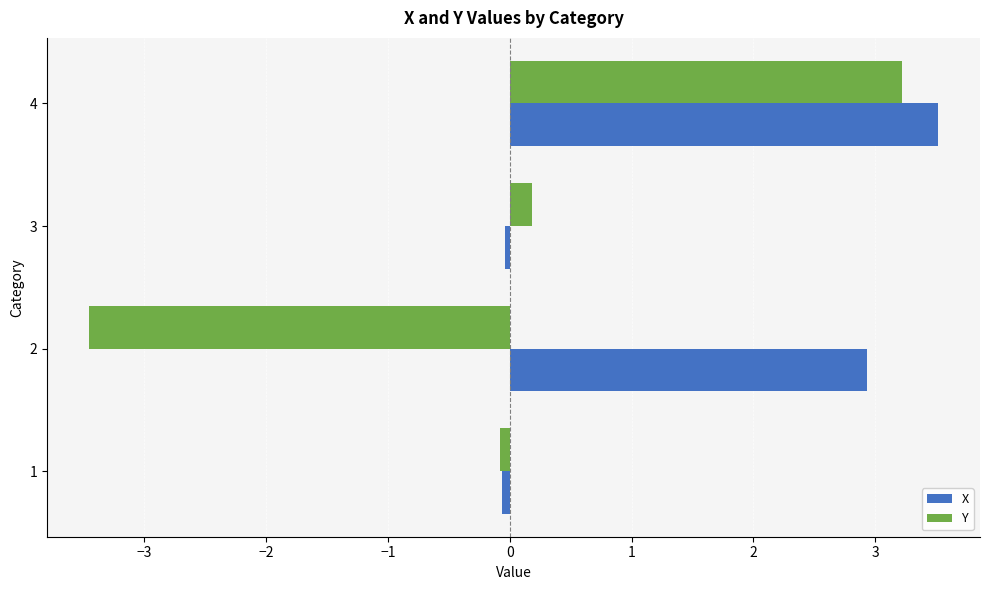

What is the lowest value of the X series?

-0.1